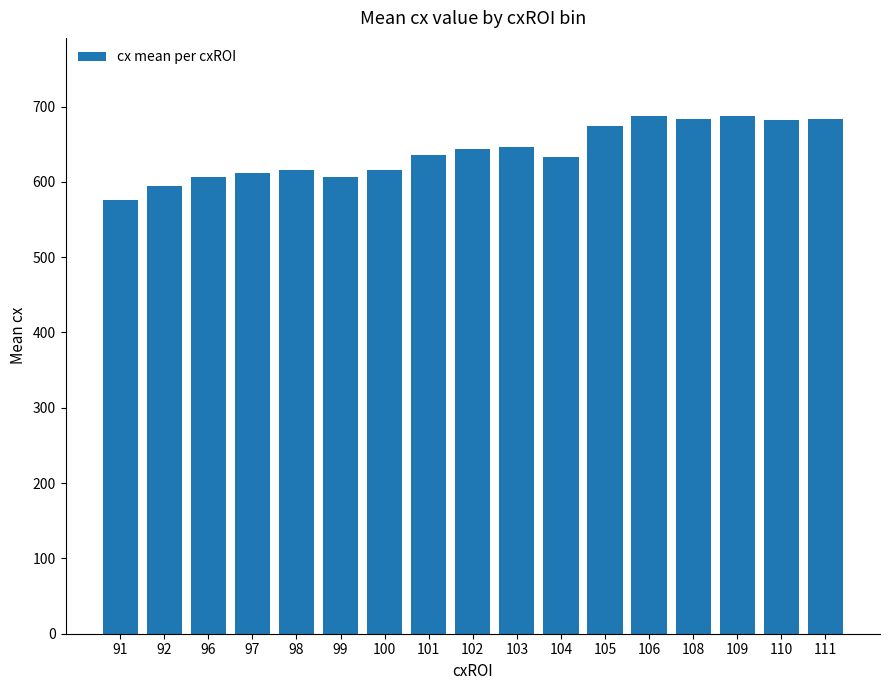

What is the value of the 6th bar from the left?

607.0